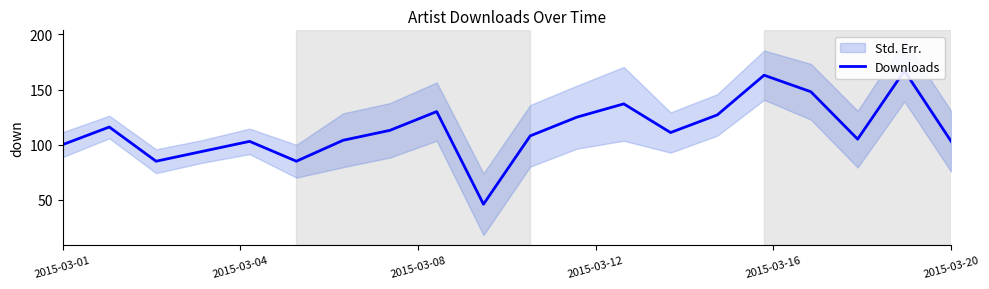

What position from the left is 2015-03-12?

4